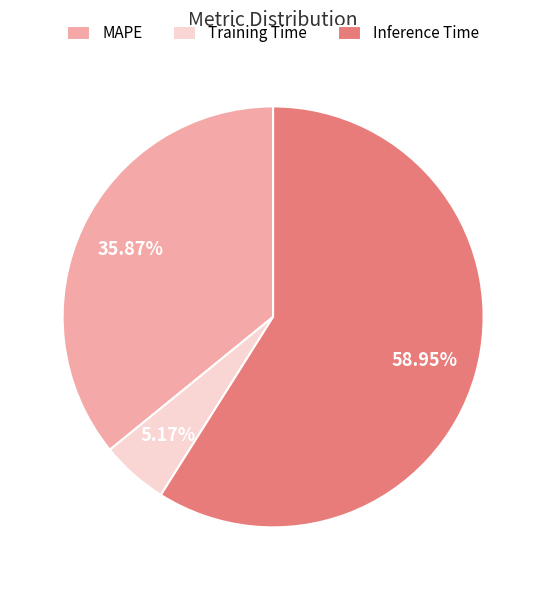

How many segments does this pie chart have?

3